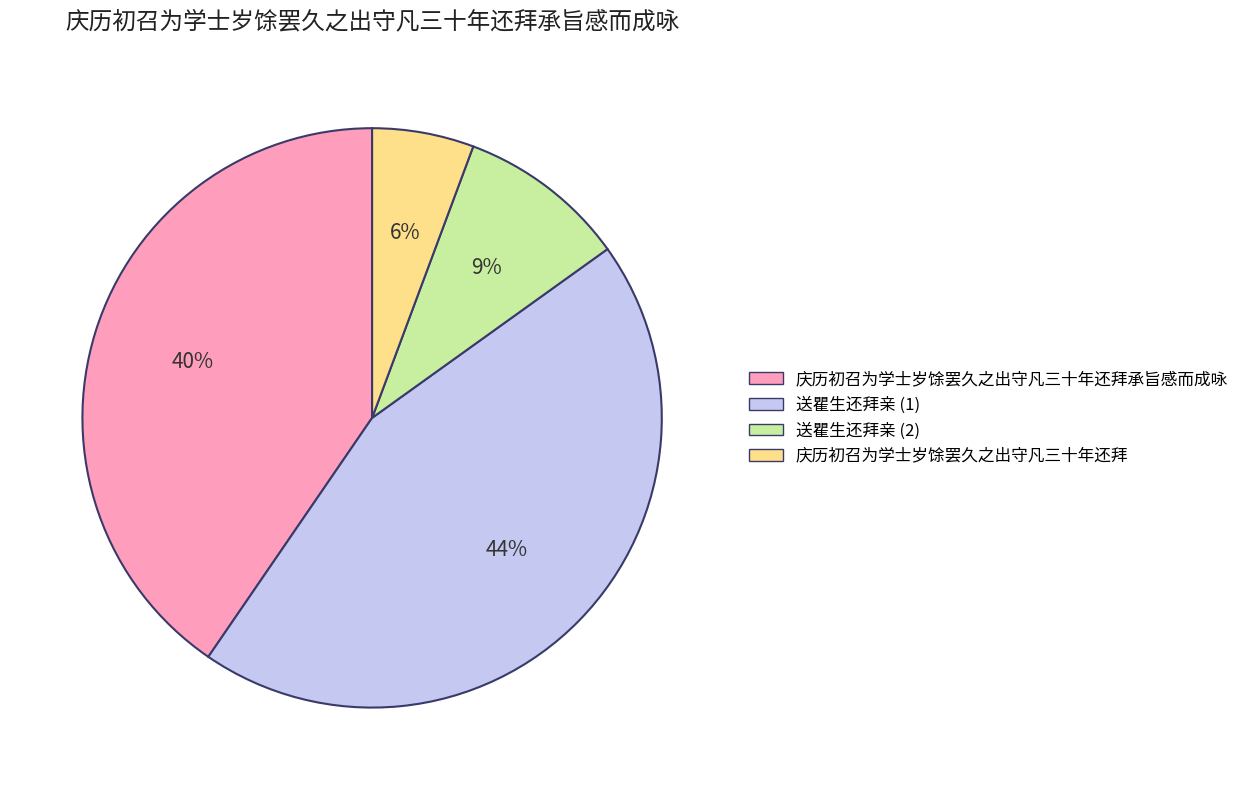

To the nearest percent, what portion does 庆历初召为学士岁馀罢久之出守凡三十年还拜承旨感而成咏 represent?

40%